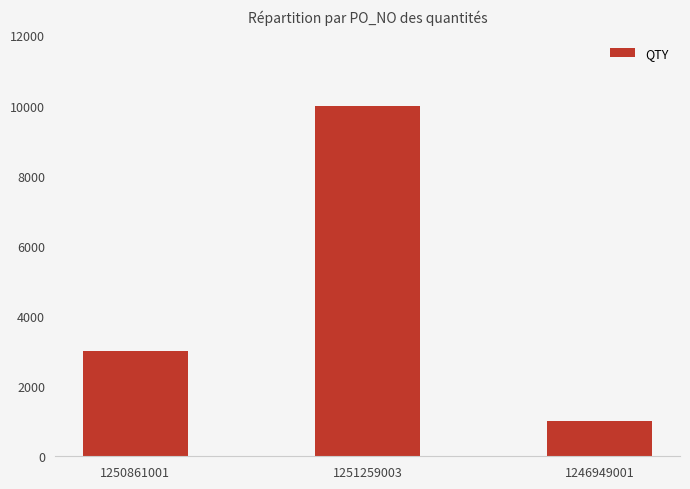

What is the sum of the values at 1246949001 and 1251259003?

11000